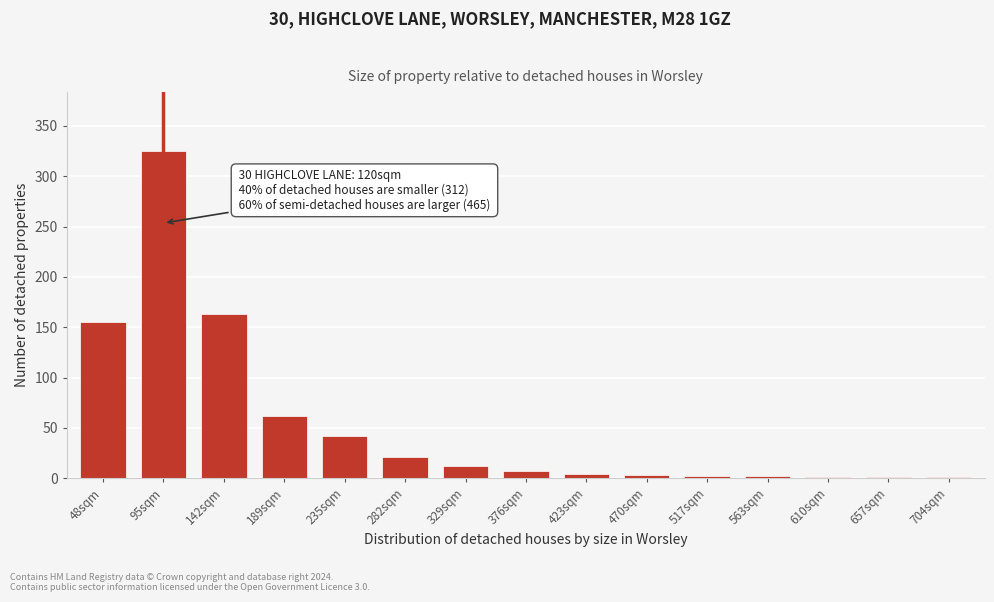

The chart shows a value of 4 at 423sqm. True or false?

True